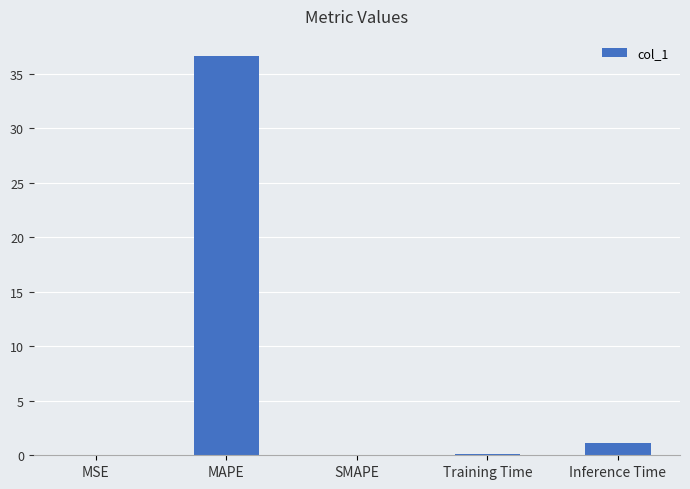

True or false: the data shows 1.1 at Inference Time.

True